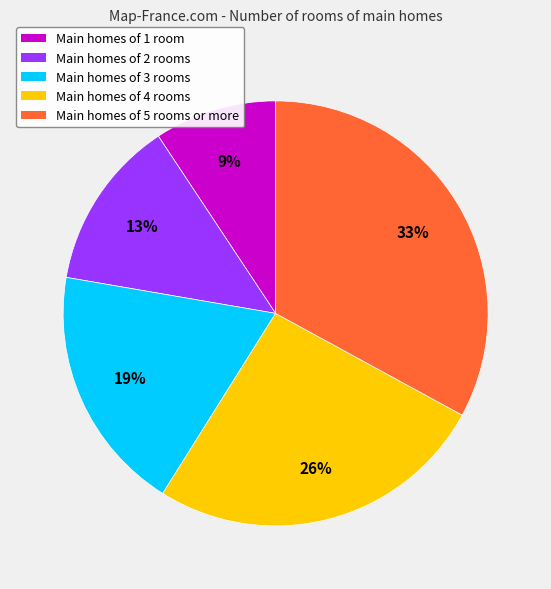

Is there any slice that represents more than half of the pie?

No